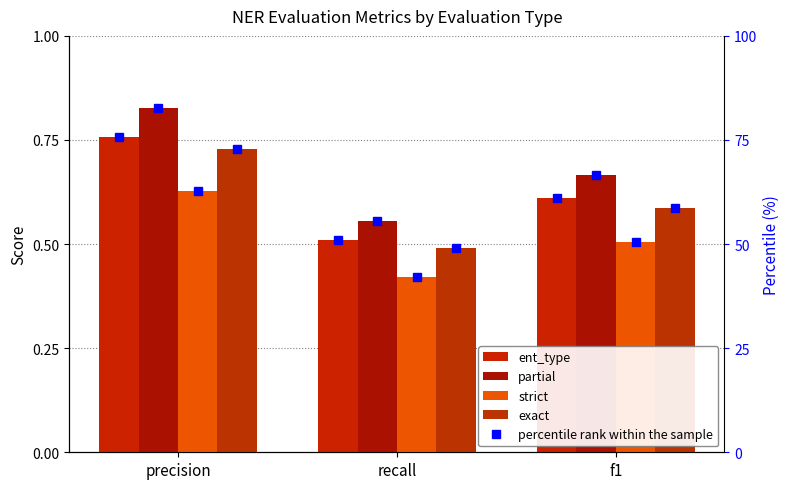

How many bars are there in total?

12